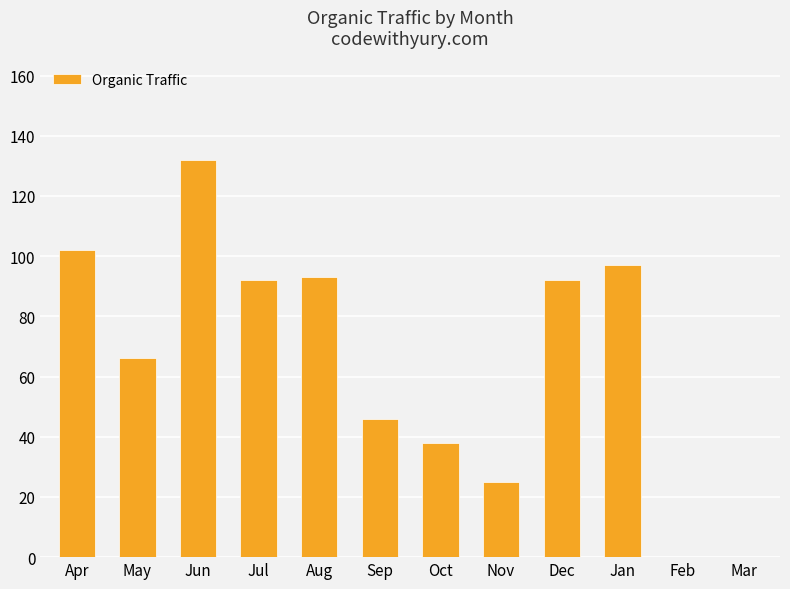

What is the sum of the values at May and Apr?

168